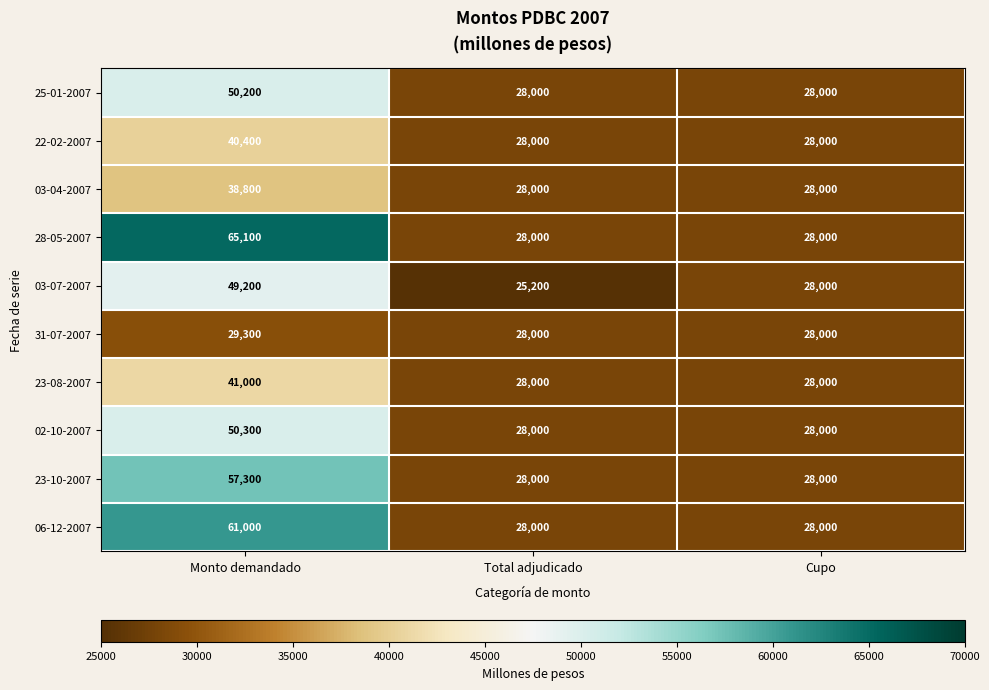

What is the lowest value of the 28-05-2007 series?

28000